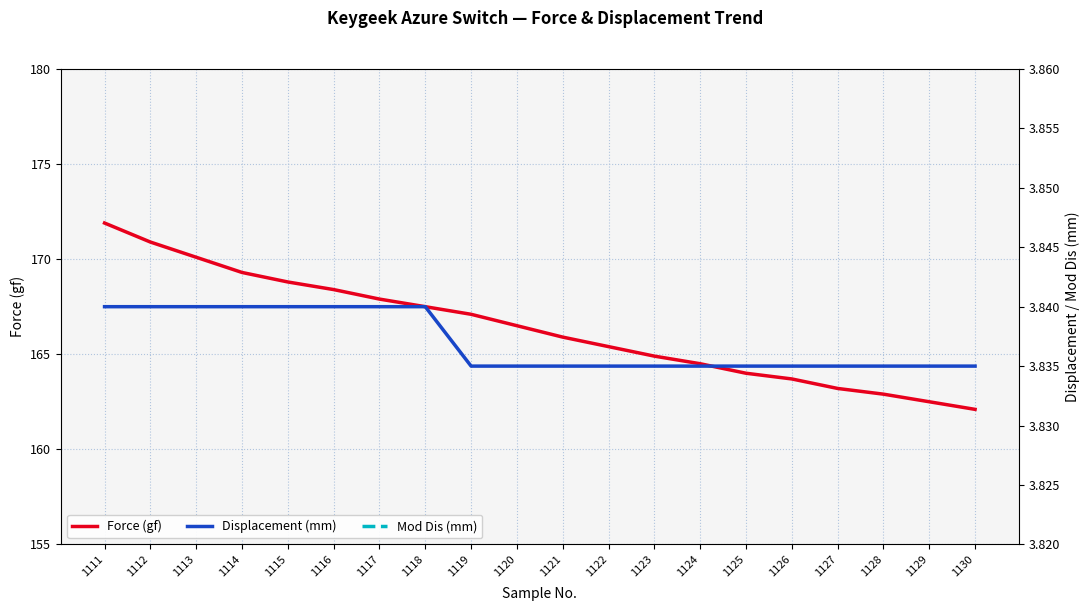

How many lines are shown in the chart?

3